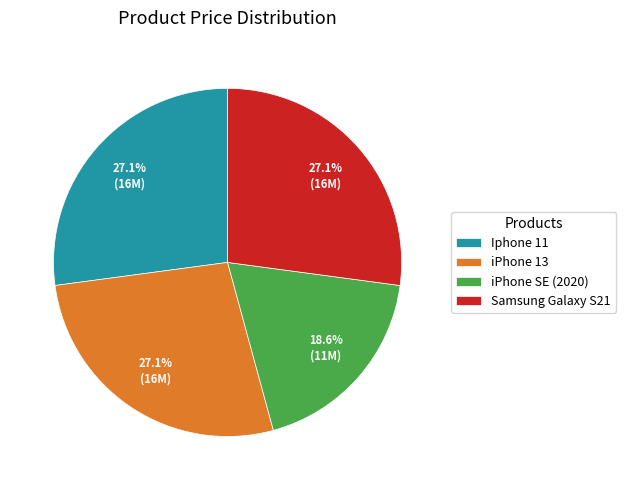

Is iPhone 13 the majority of the pie?

No